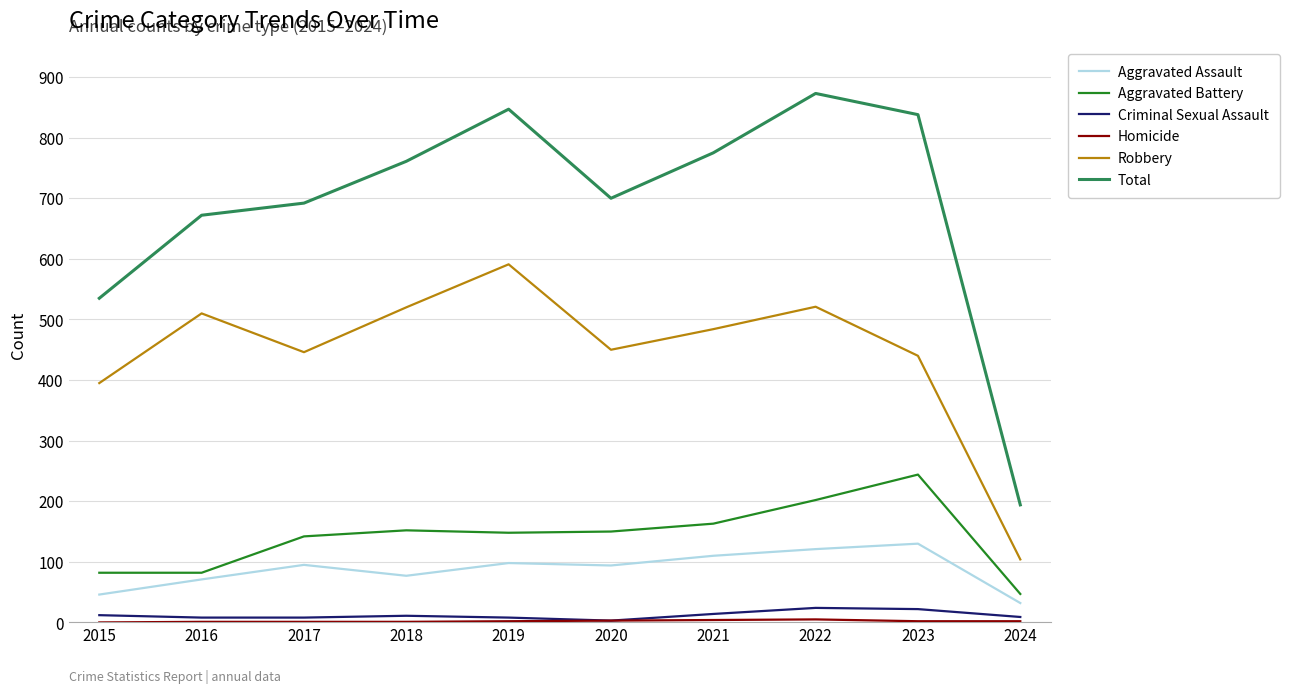

True or false: Robbery and Aggravated Assault intersect in this chart.

False